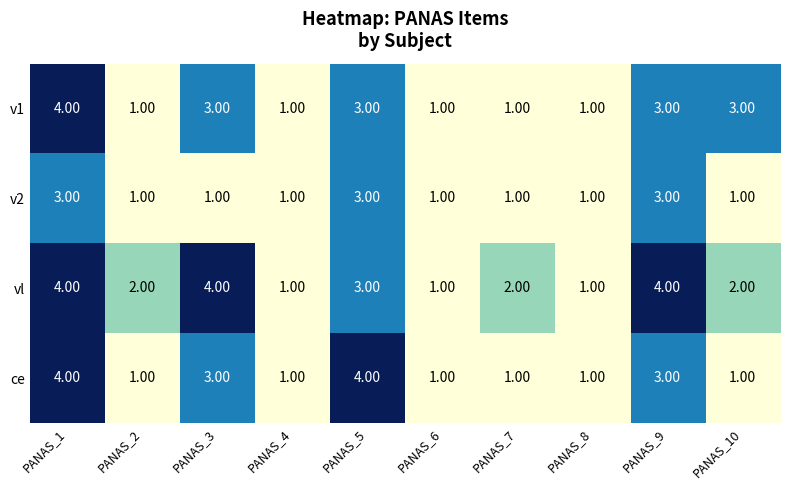

What is the sum of all ce values?

20